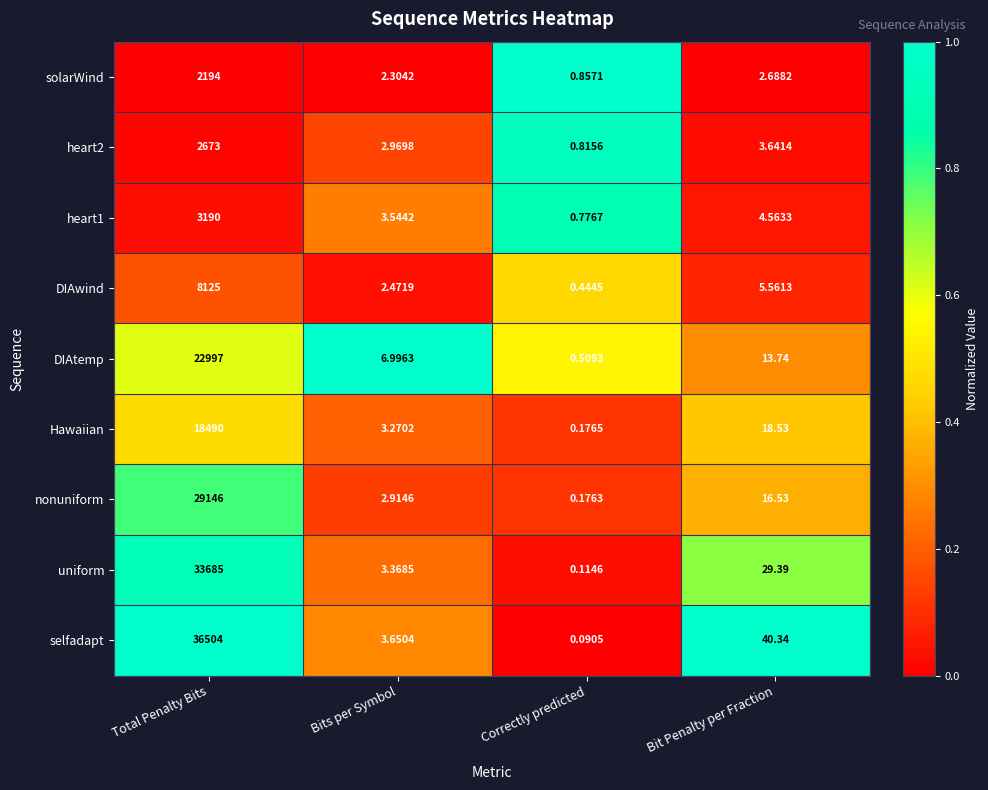

Rank the categories by Hawaiian value from lowest to highest.

Correctly predicted, Bits per Symbol, Bit Penalty per Fraction, Total Penalty Bits